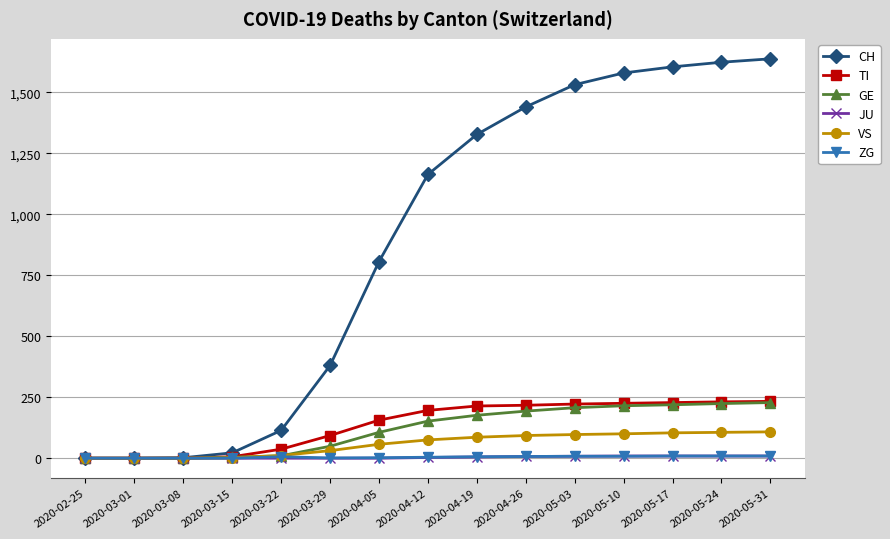

Which series has the largest range (max minus min)?

CH